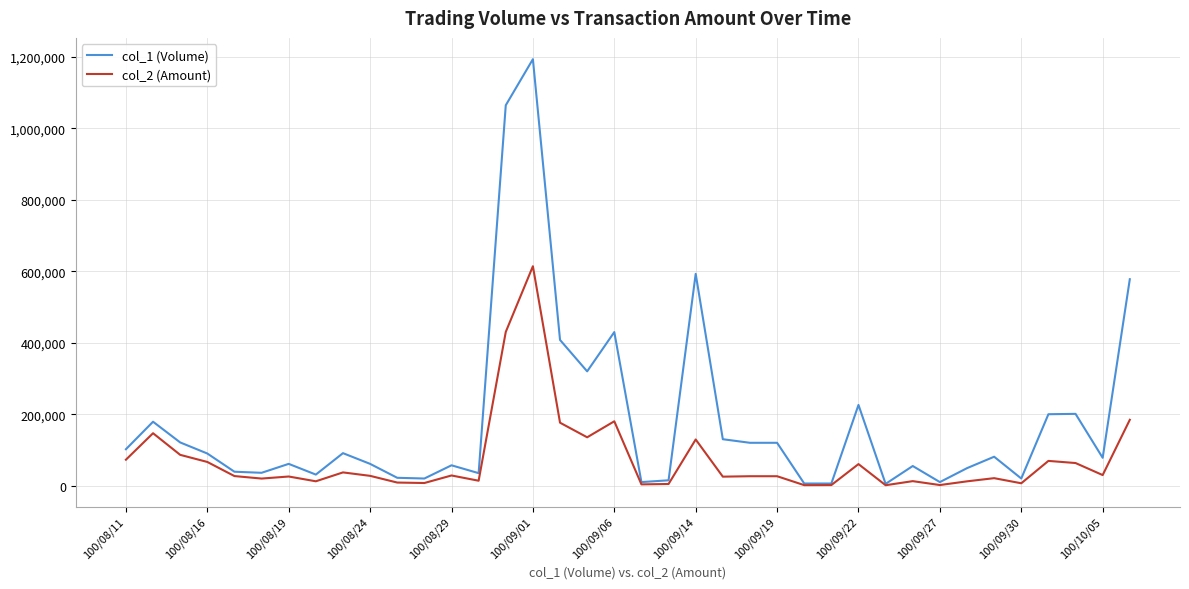

Rank the series by their maximum value, from highest to lowest.

col_1 (Volume), col_2 (Amount)